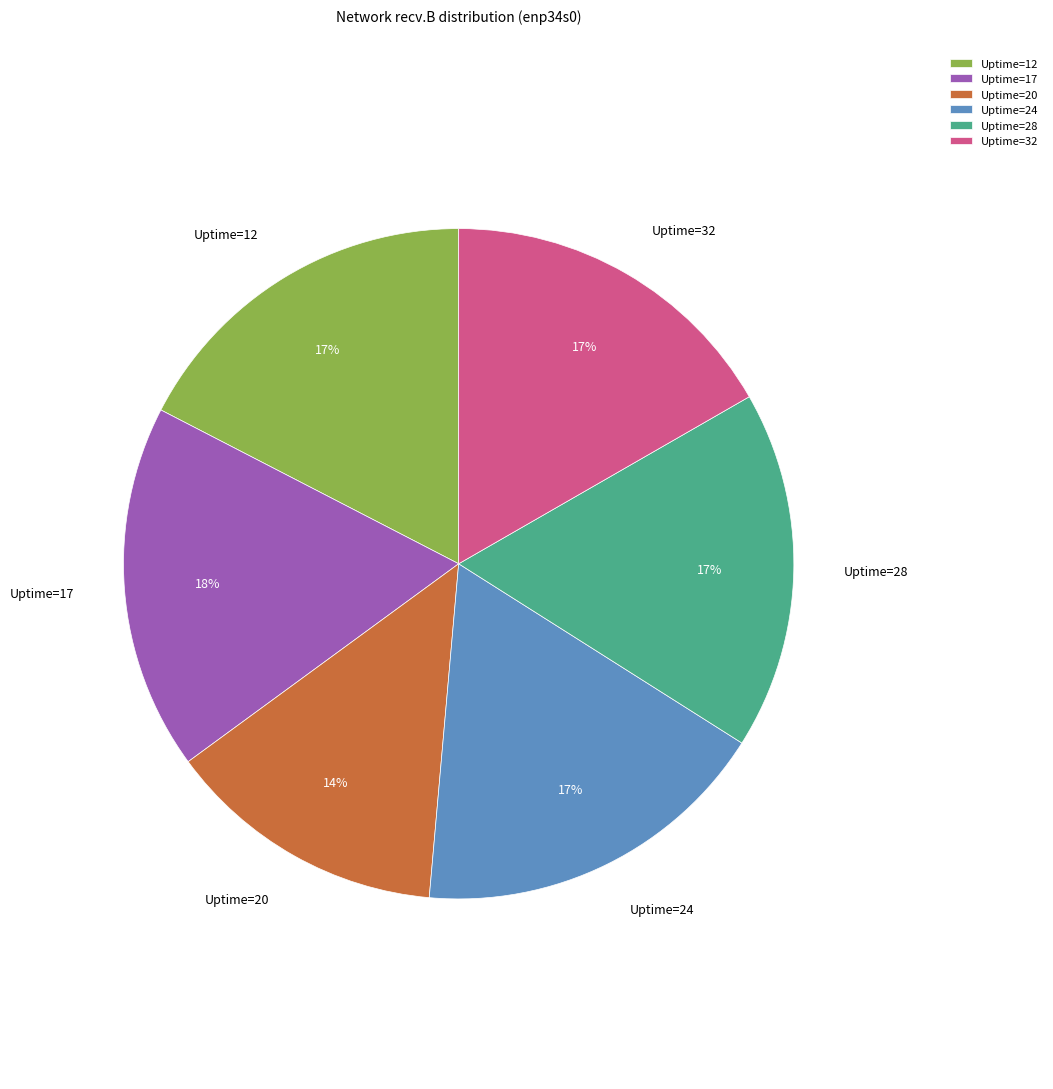

To the nearest percent, what is the combined percentage of Uptime=32 and Uptime=28?

34%